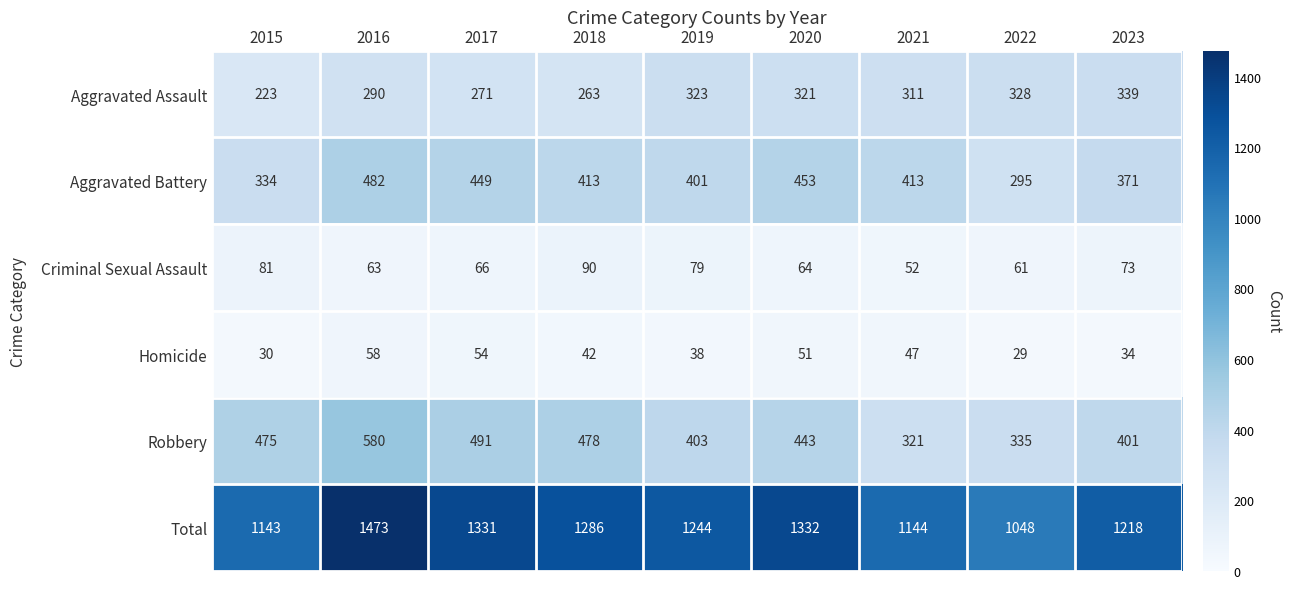

Which series has the largest total across all categories?

Total